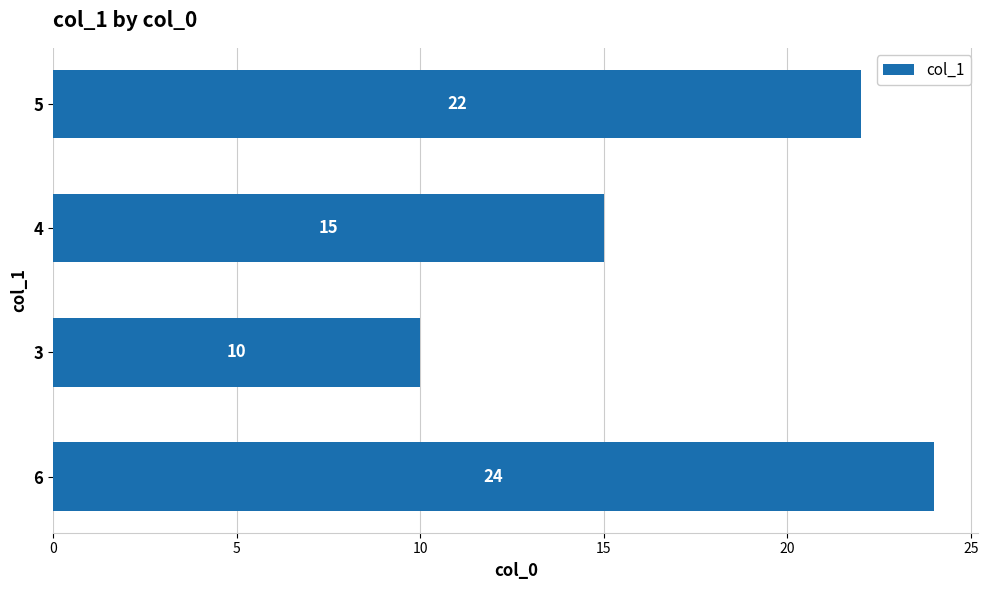

What is the sum of all values?

71